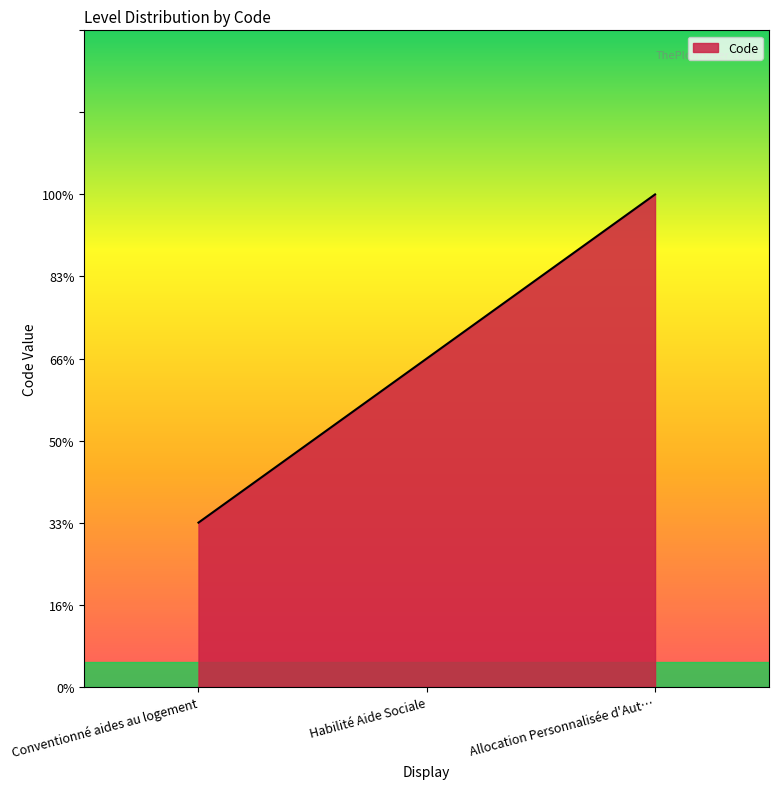

Is this an area chart (filled region under the line)?

Yes